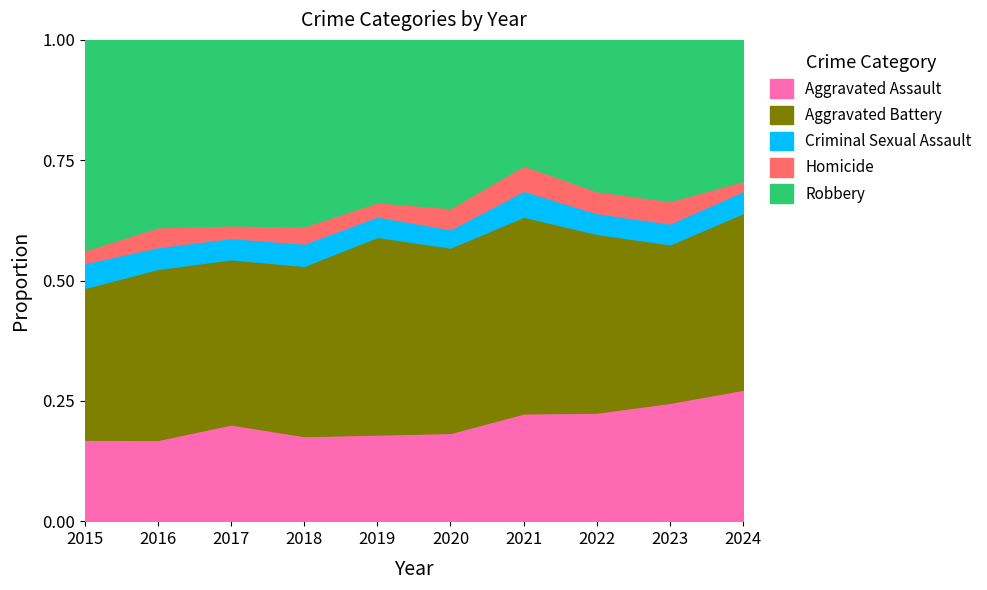

The Homicide series shows 24 at 2022. True or false?

False